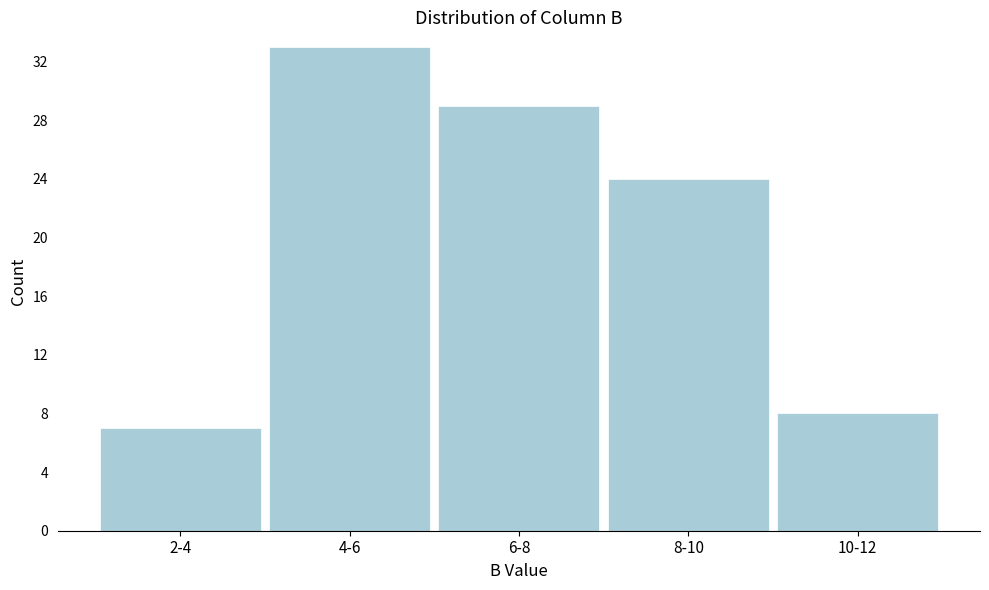

Reading right to left, what are all the values shown in this chart?

8	24	29	33	7